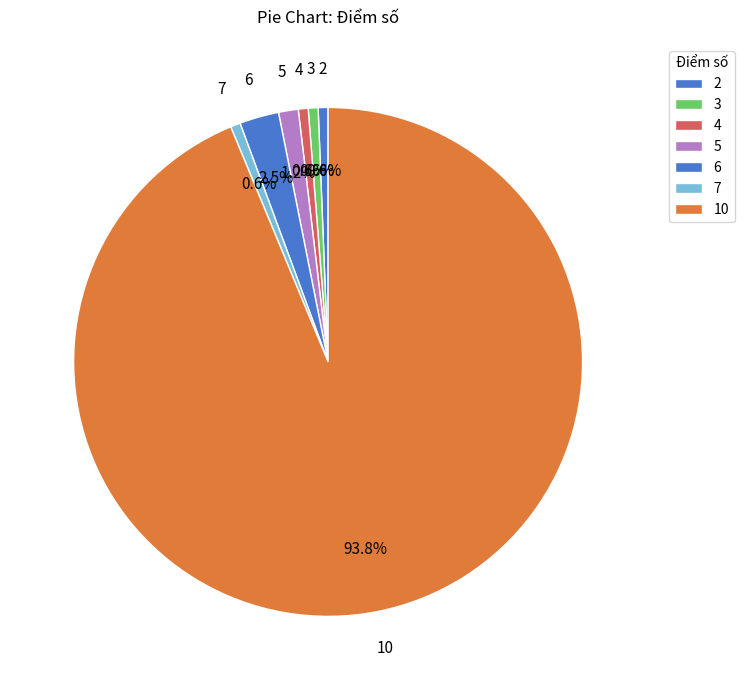

What percentage is NOT represented by 7?

99.4%